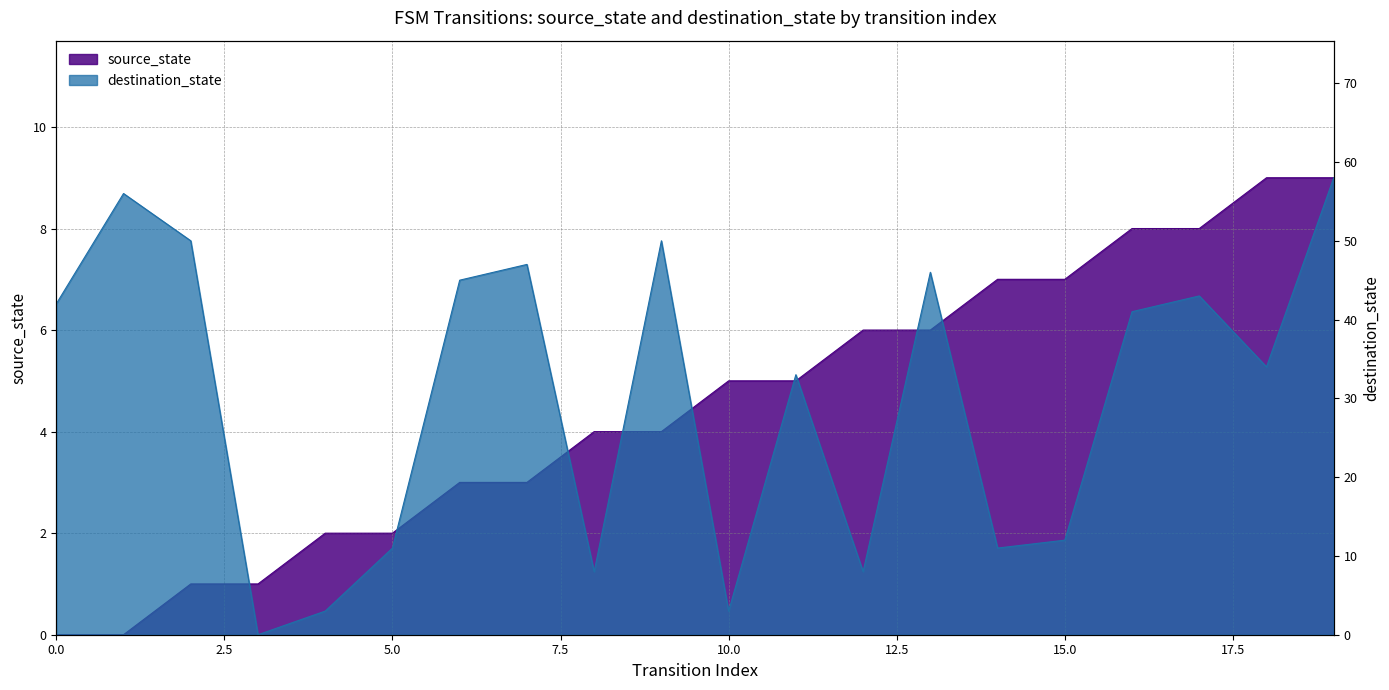

How many lines are shown in the chart?

2